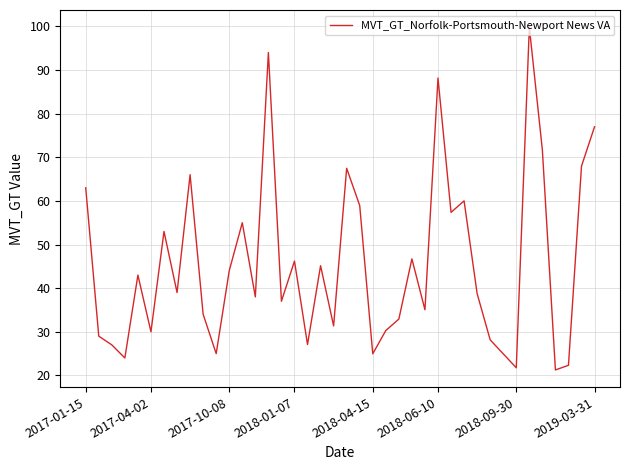

What is the difference between the maximum and minimum values?

78.6